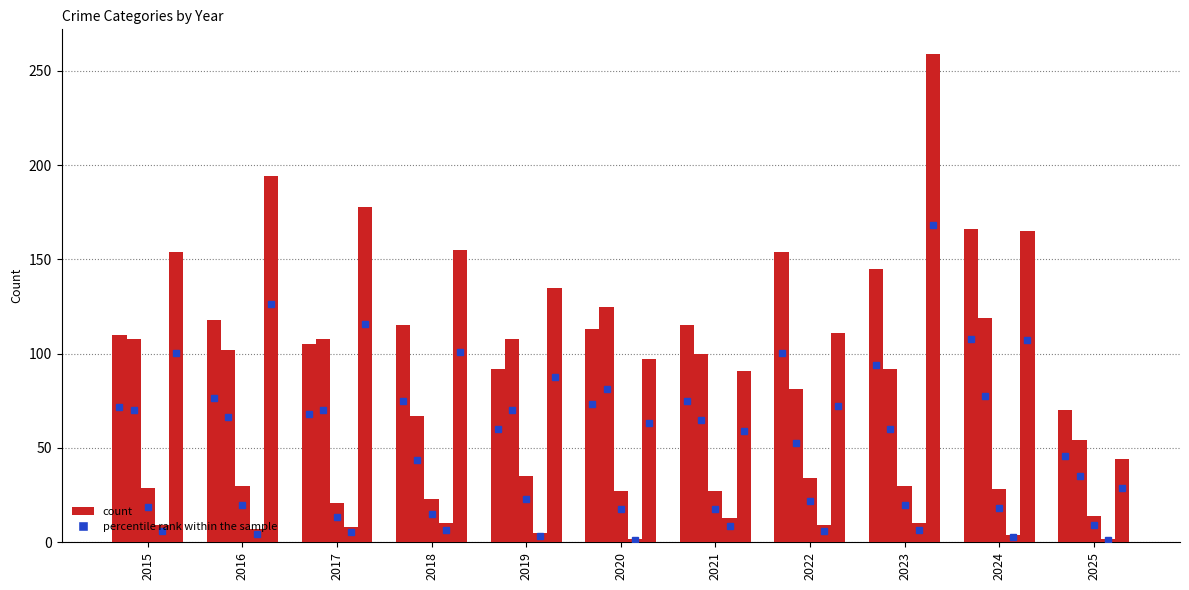

What is the value of the Homicide bar at the 7th from the left?

13